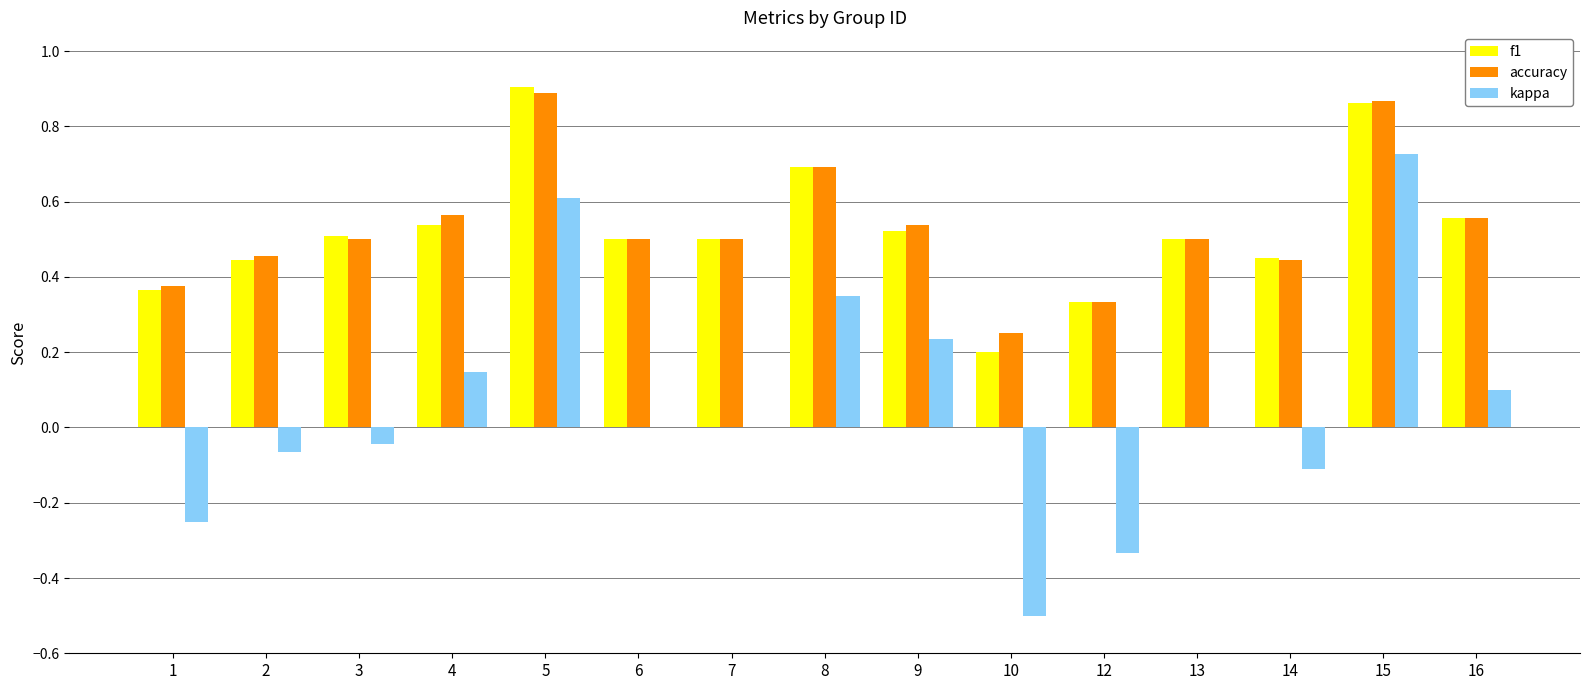

Count the accuracy values in the range 0 to 1.

15